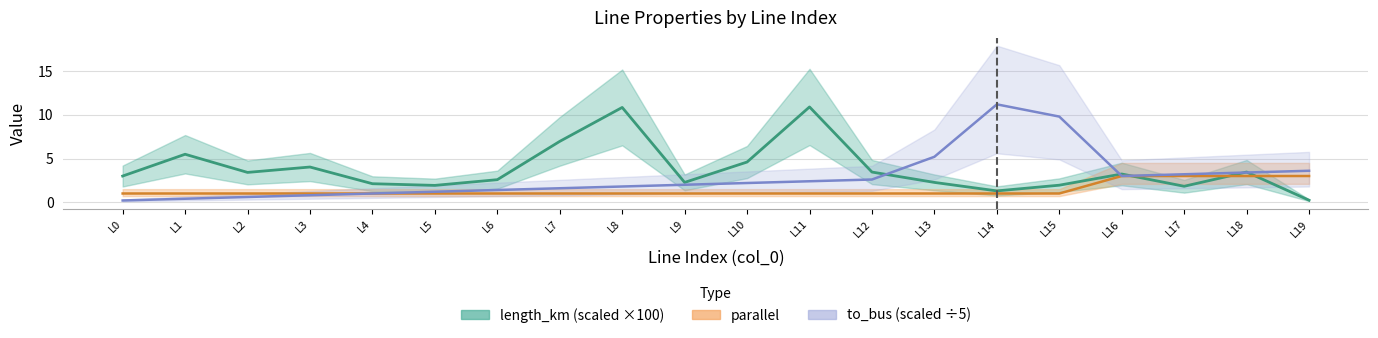

Rank the categories by to_bus value from highest to lowest.

L14, L15, L13, L19, L18, L17, L16, L12, L11, L10, L9, L8, L7, L6, L5, L4, L3, L2, L1, L0